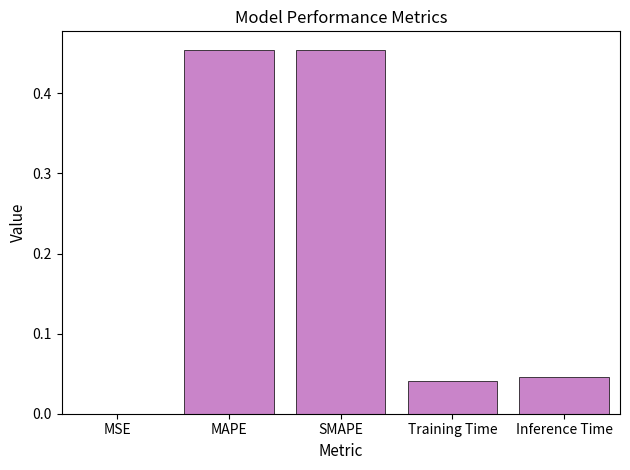

Is it true that the value at SMAPE is 0.7?

False